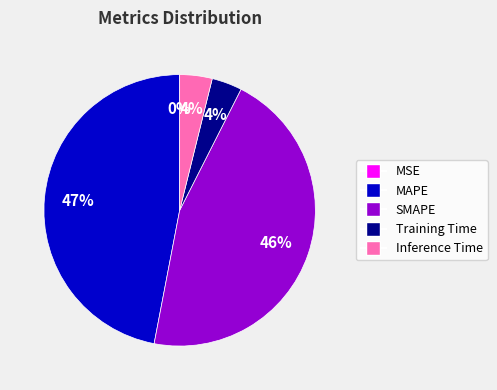

What is the largest slice in the pie chart?

MAPE